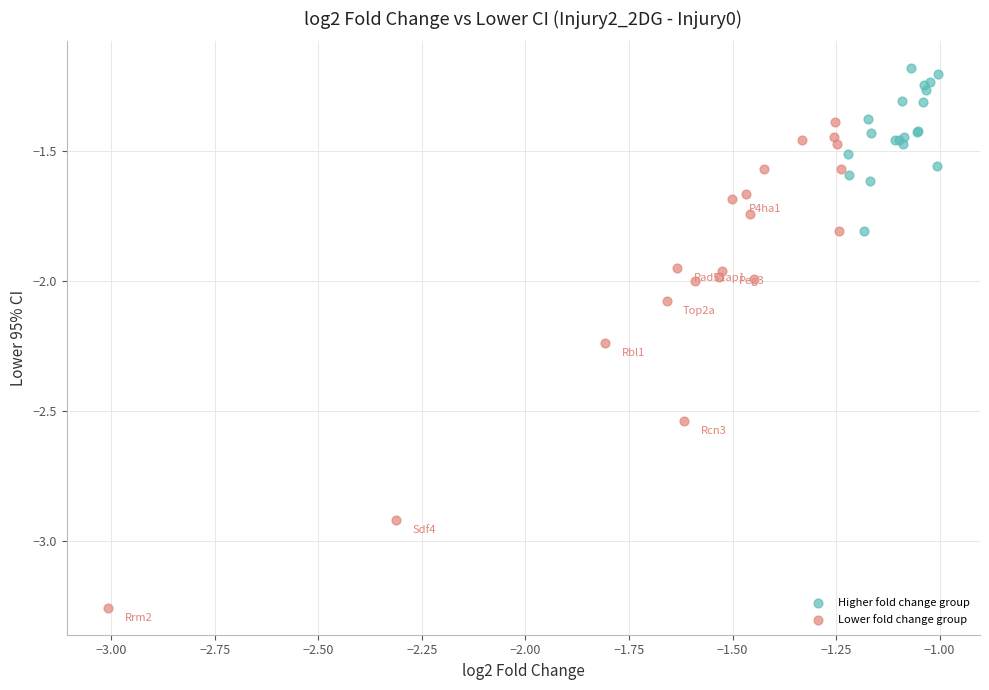

Which series contains the lowest Y value?

Lower fold change group